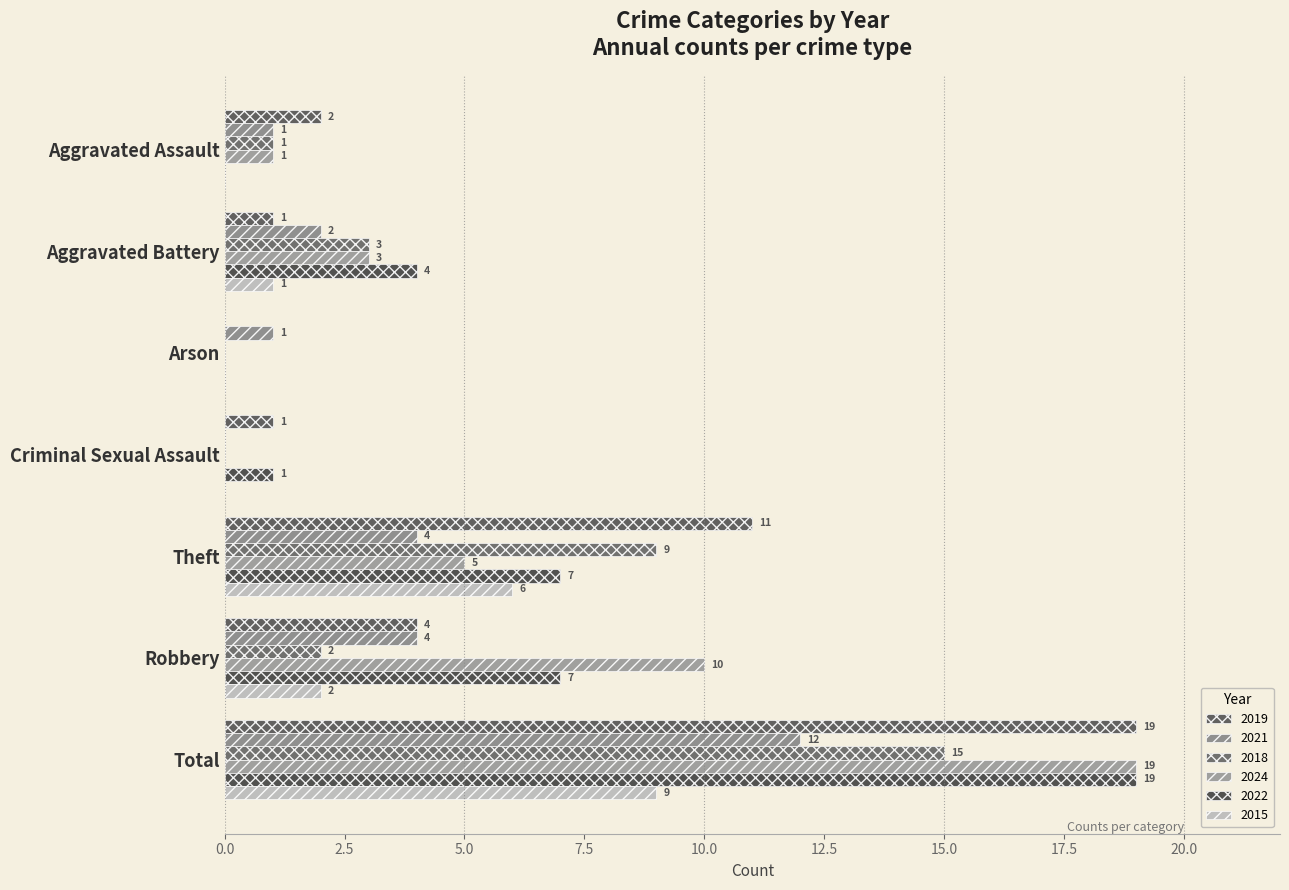

What is the spread (max minus min) of values at Robbery?

8